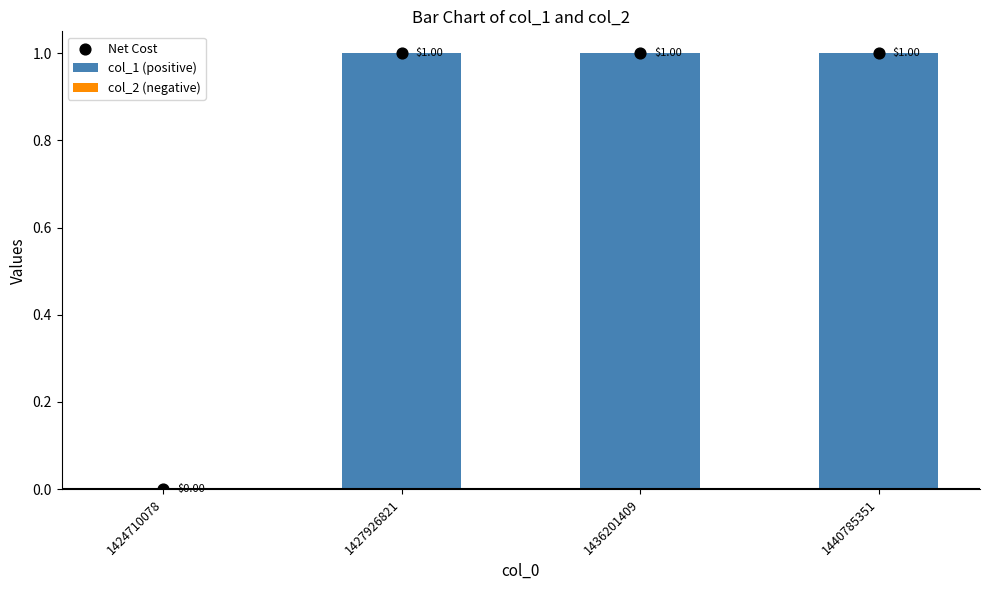

At which category is the sum across all series the highest?

1427926821